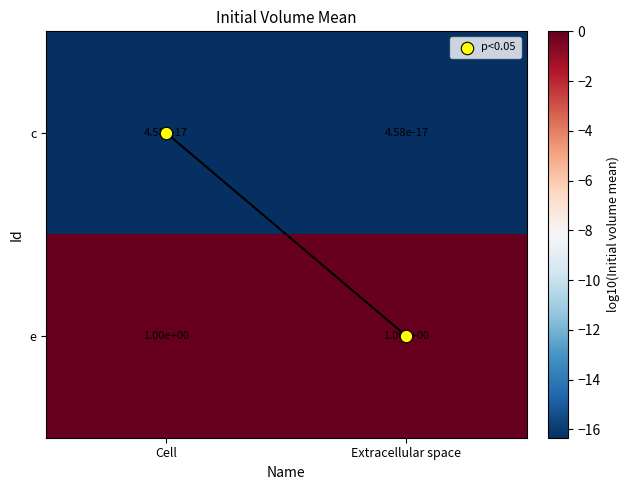

Which series has the largest total across all categories?

e